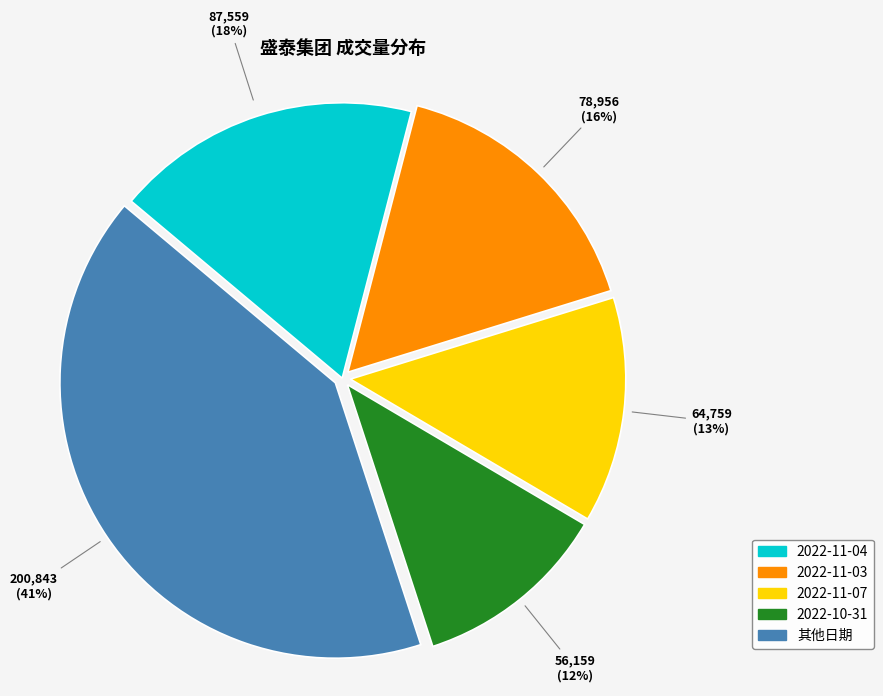

Count the number of slices in the pie.

5